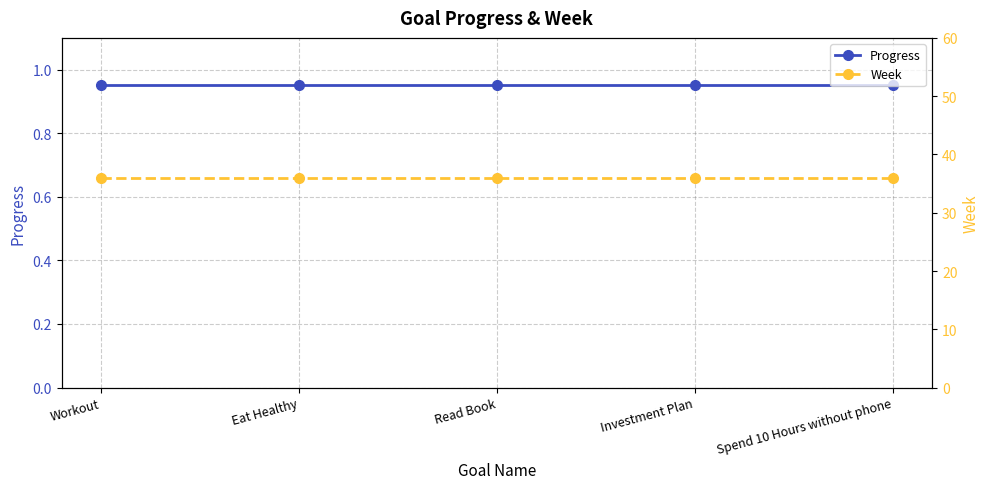

Reading left to right, what are all the values shown in this chart?

Progress: Workout=1.0	Eat Healthy=1.0	Read Book=1.0	Investment Plan=1.0	Spend 10 Hours without phone=1.0
Week: Workout=36.0	Eat Healthy=36.0	Read Book=36.0	Investment Plan=36.0	Spend 10 Hours without phone=36.0